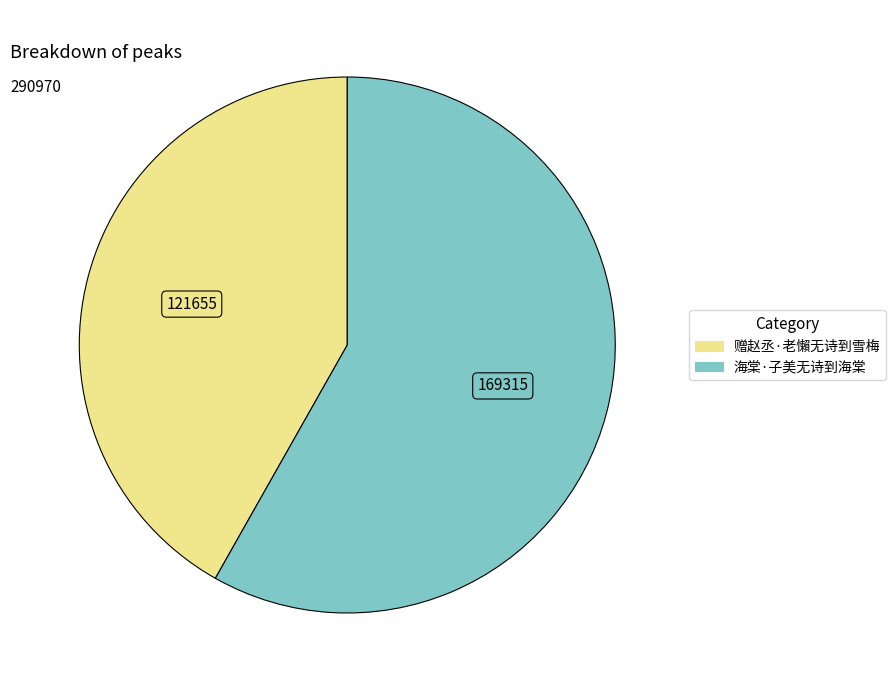

How many slices are in this pie chart?

2